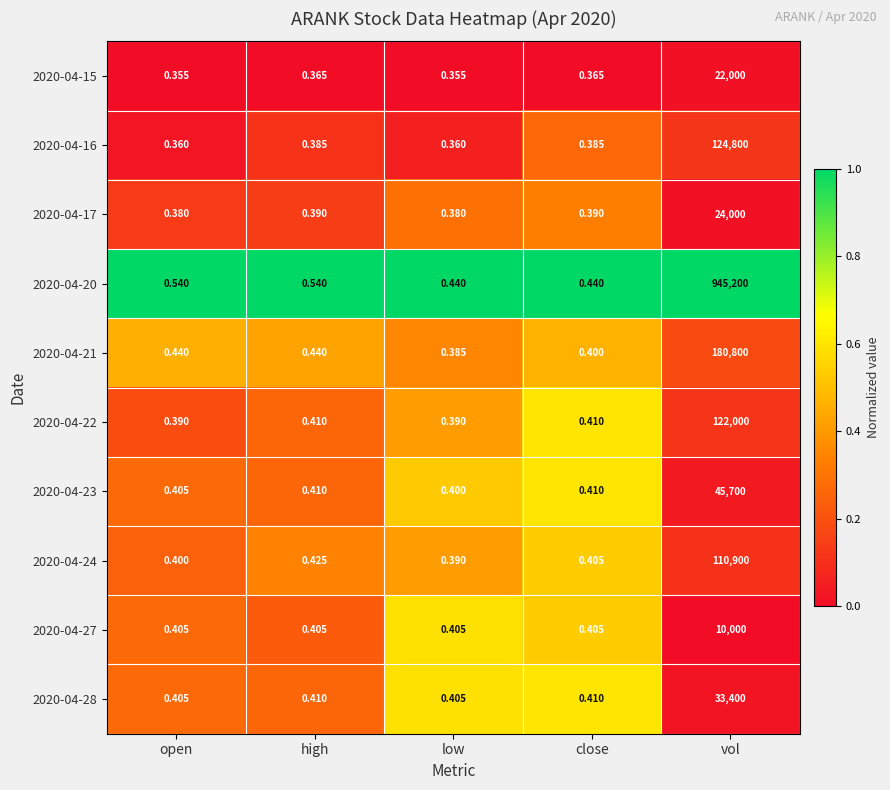

Is the value of 2020-04-24 at open greater than the value of 2020-04-17 at high?

Yes